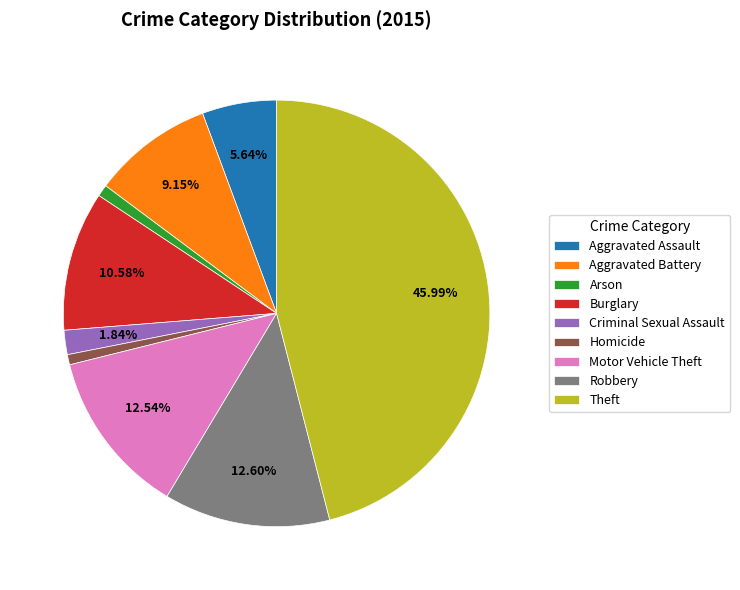

To the nearest percent, what is the difference between the largest and smallest slice percentages?

45%